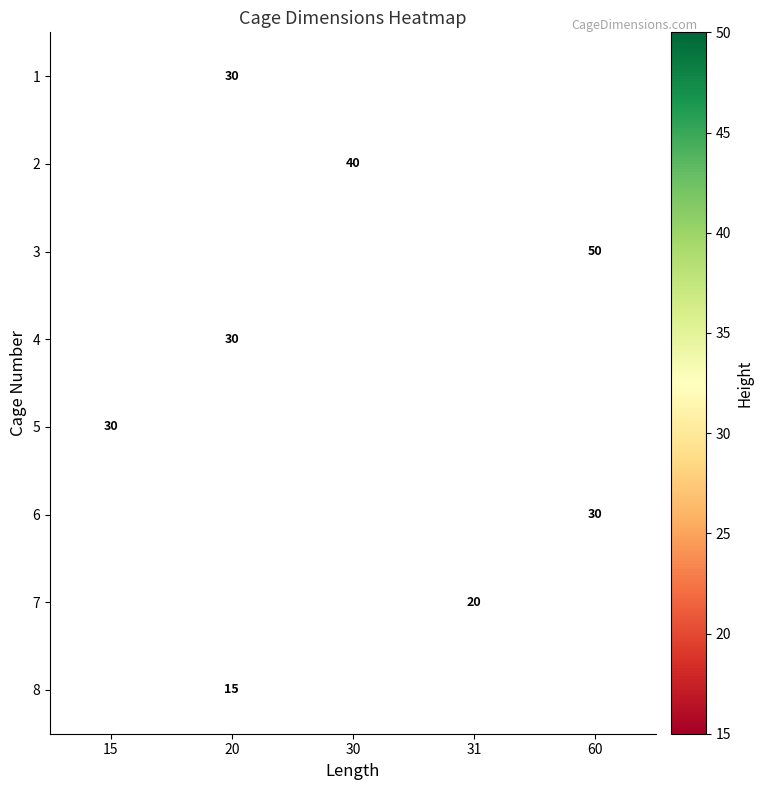

The value of 5 at 15 is 42. True or false?

False